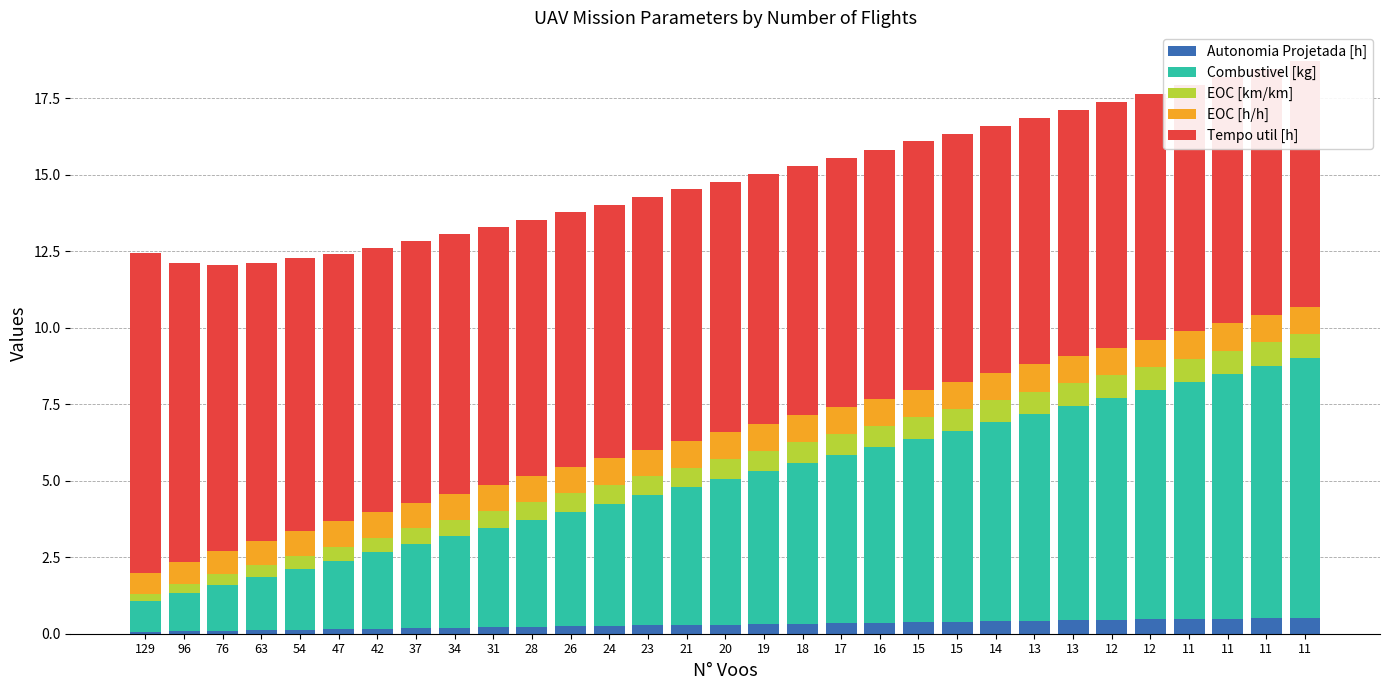

The value of EOC [h/h] at 20 is 0.9. True or false?

True